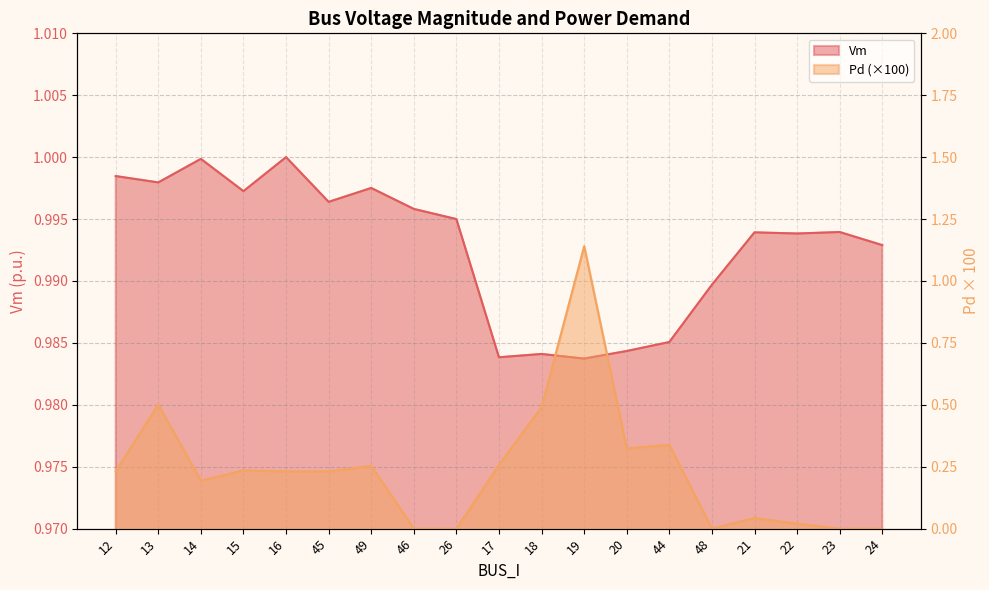

Which has a higher value, 45 or 14?

14